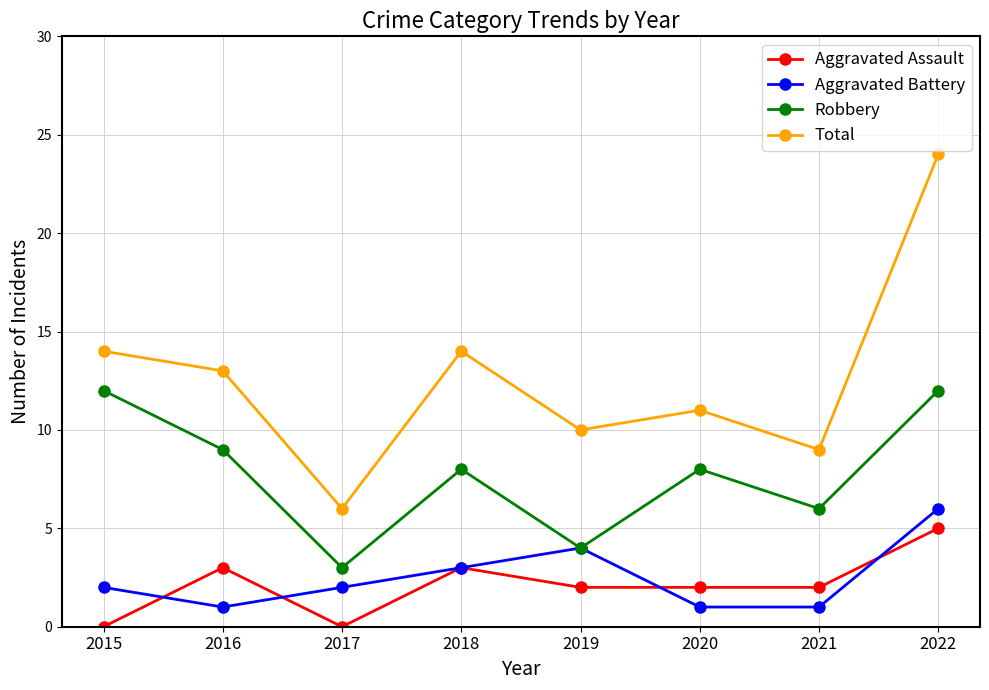

Reading left to right, list all the values displayed in this chart.

Aggravated Assault: 0	3	0	3	2	2	2	5
Aggravated Battery: 2	1	2	3	4	1	1	6
Robbery: 12	9	3	8	4	8	6	12
Total: 14	13	6	14	10	11	9	24